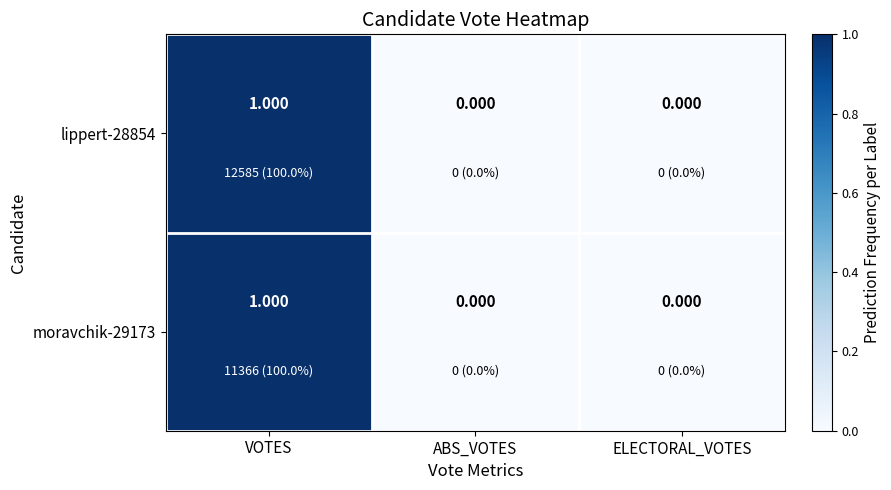

What is the total value across all series at VOTES?

2